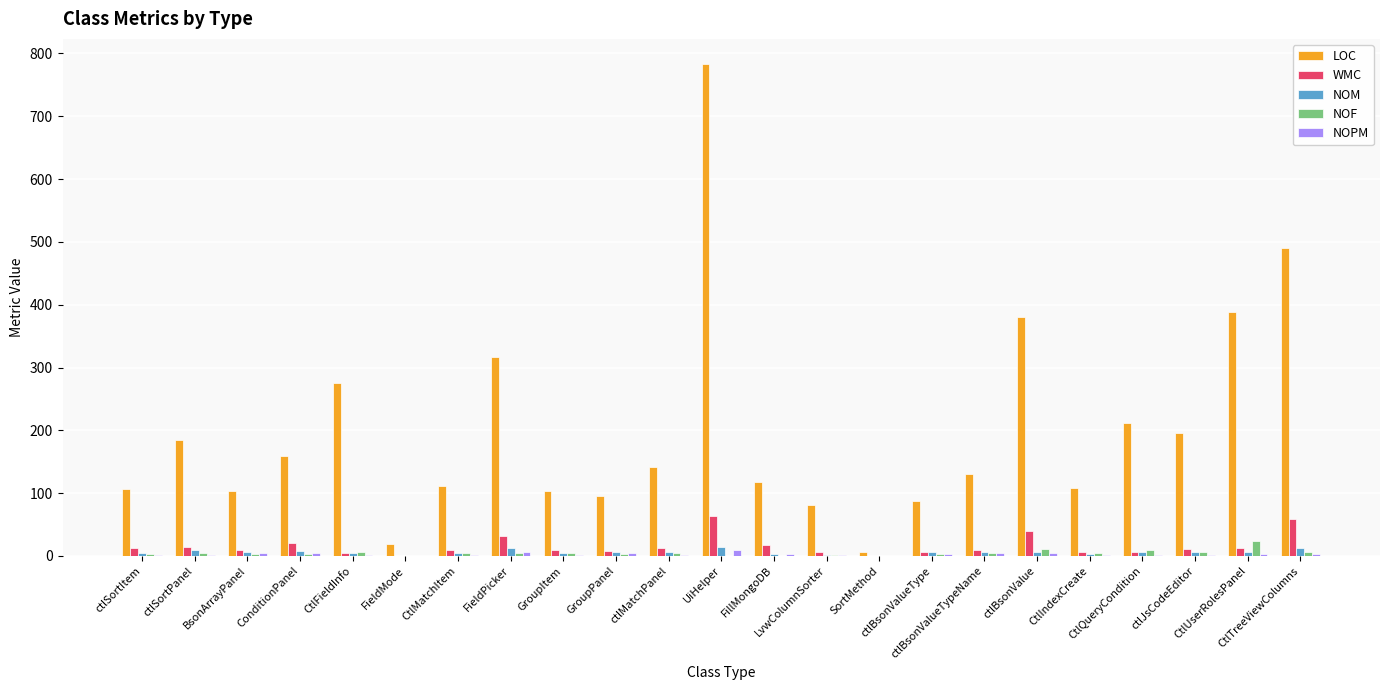

Are the bars grouped side by side (vs. stacked)?

Yes